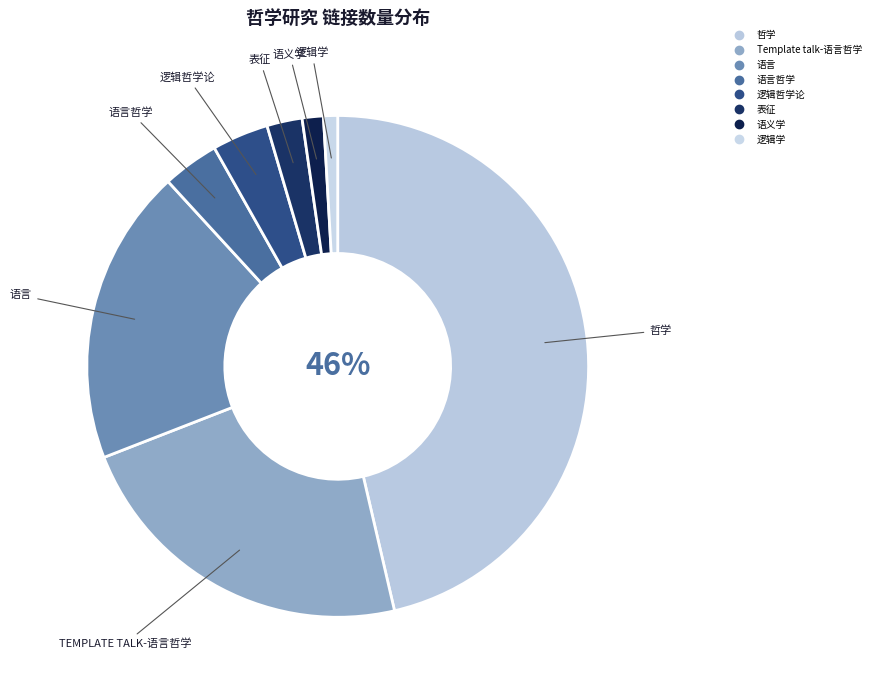

How many segments does this pie chart have?

8